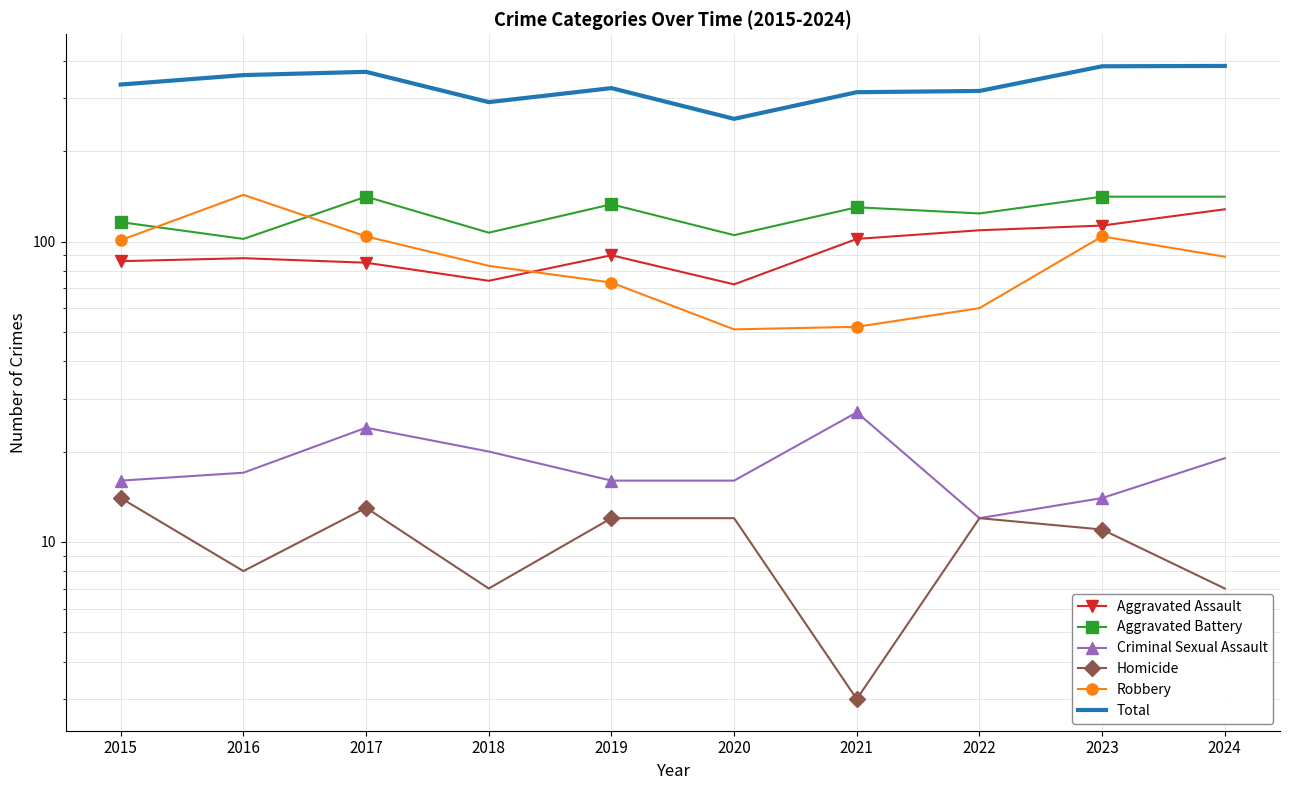

Between 2016 and 2015, which is larger?

2016